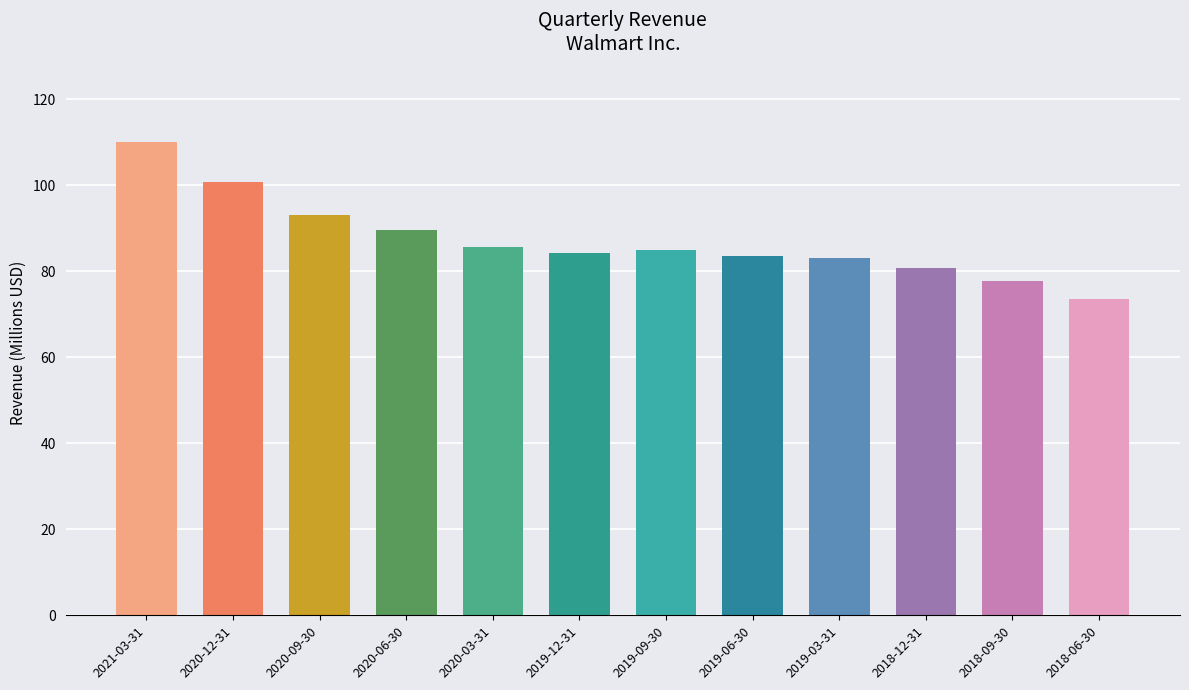

Count the number of categories in the chart.

12